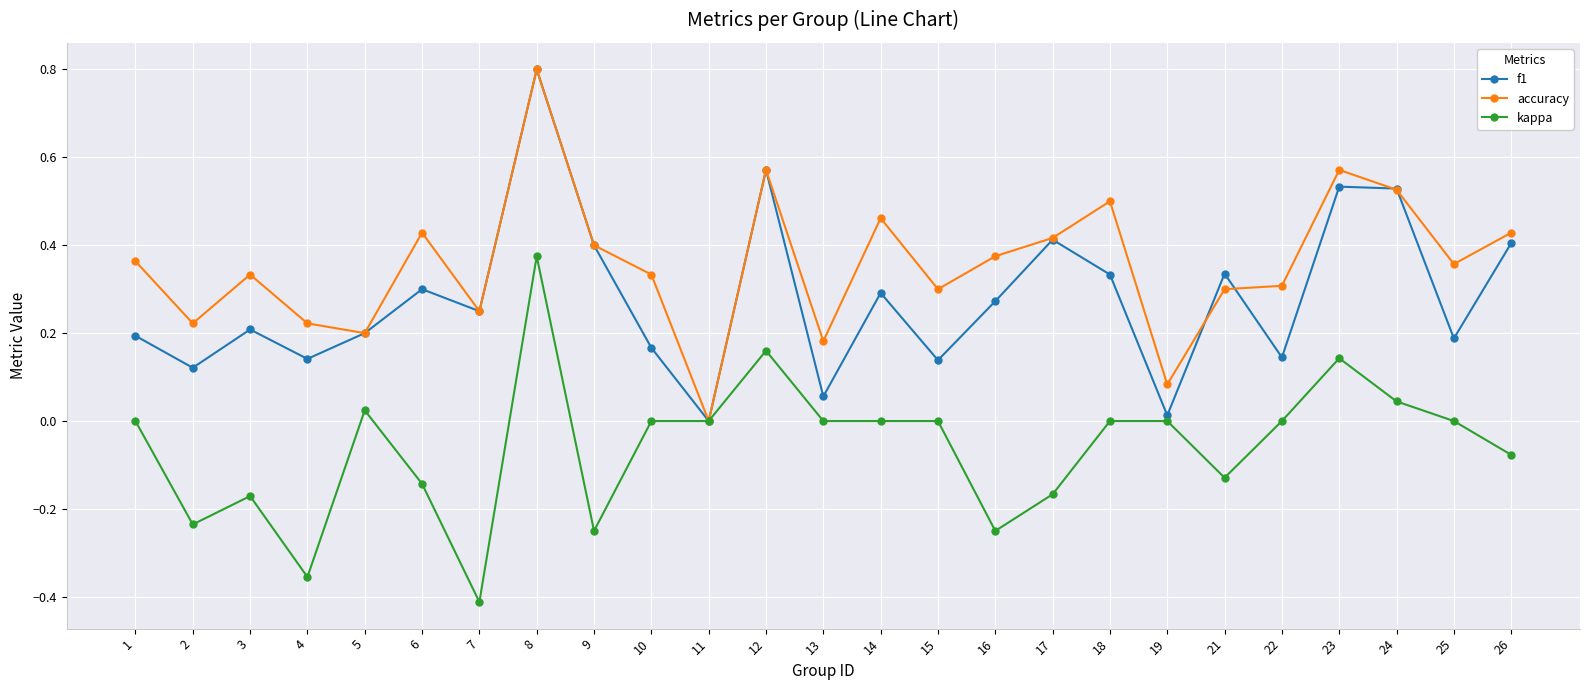

How many data points does each series have?

25